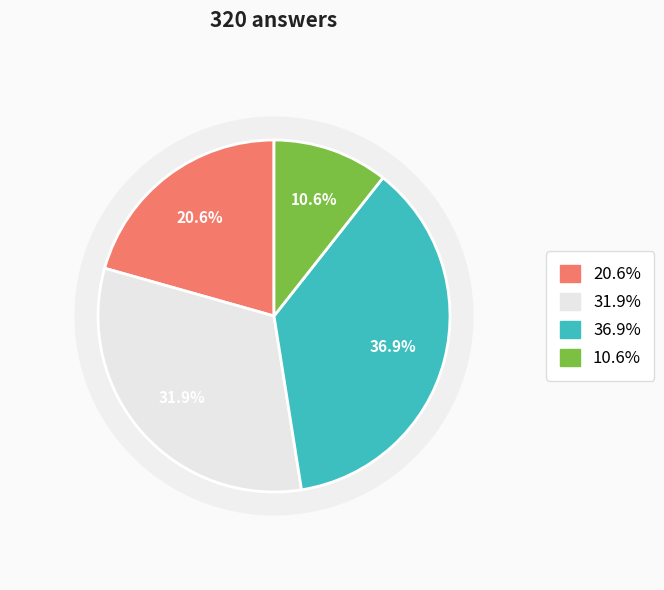

How many segments does this pie chart have?

4